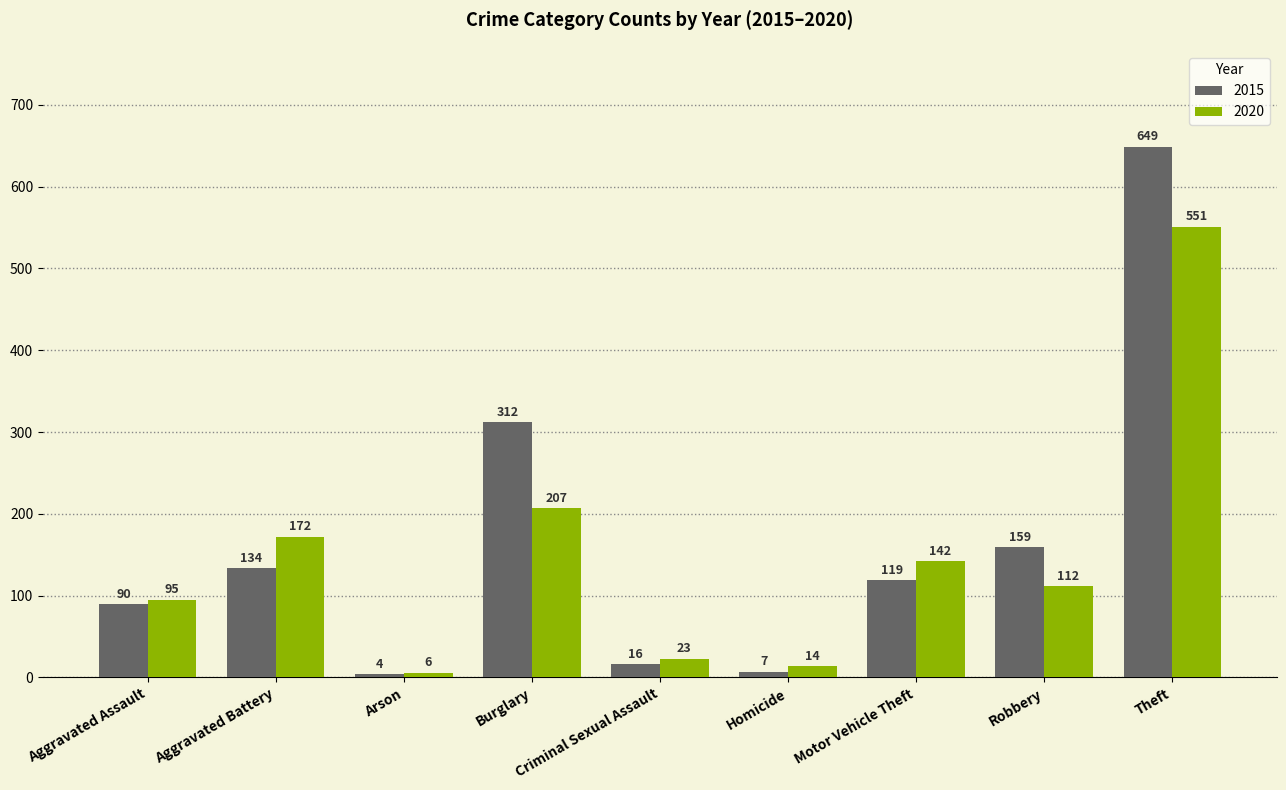

Count the number of categories in the chart.

9